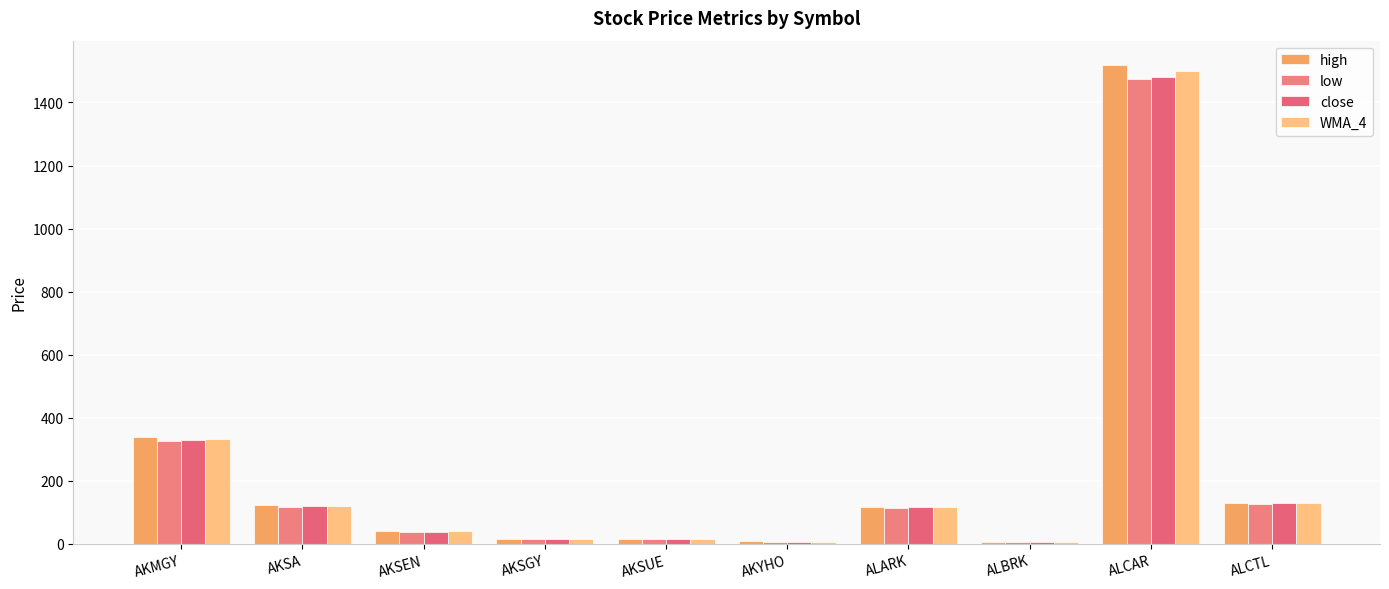

Which series has the widest spread of values?

high